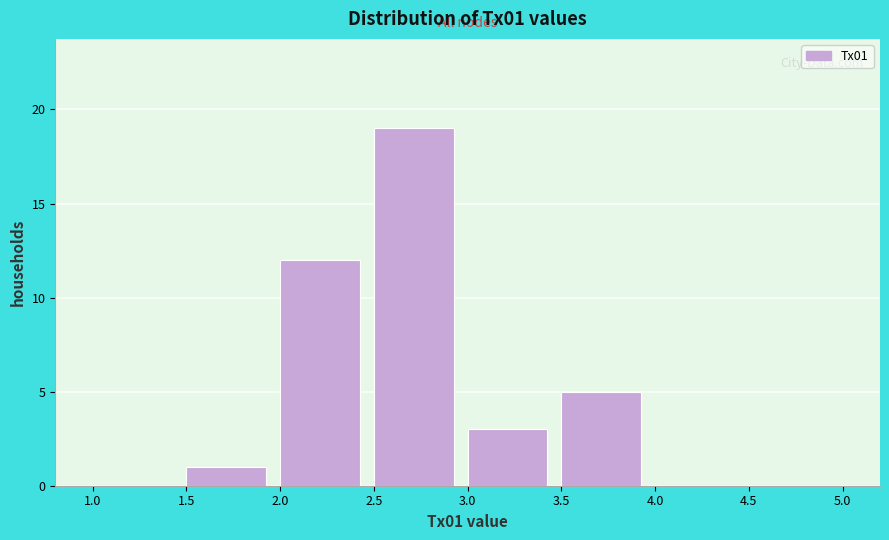

What is the height of the bar covering 2.5 to 3.0 on the x-axis? The values are not printed on the chart, so give them approximately, as read against the axis.

19